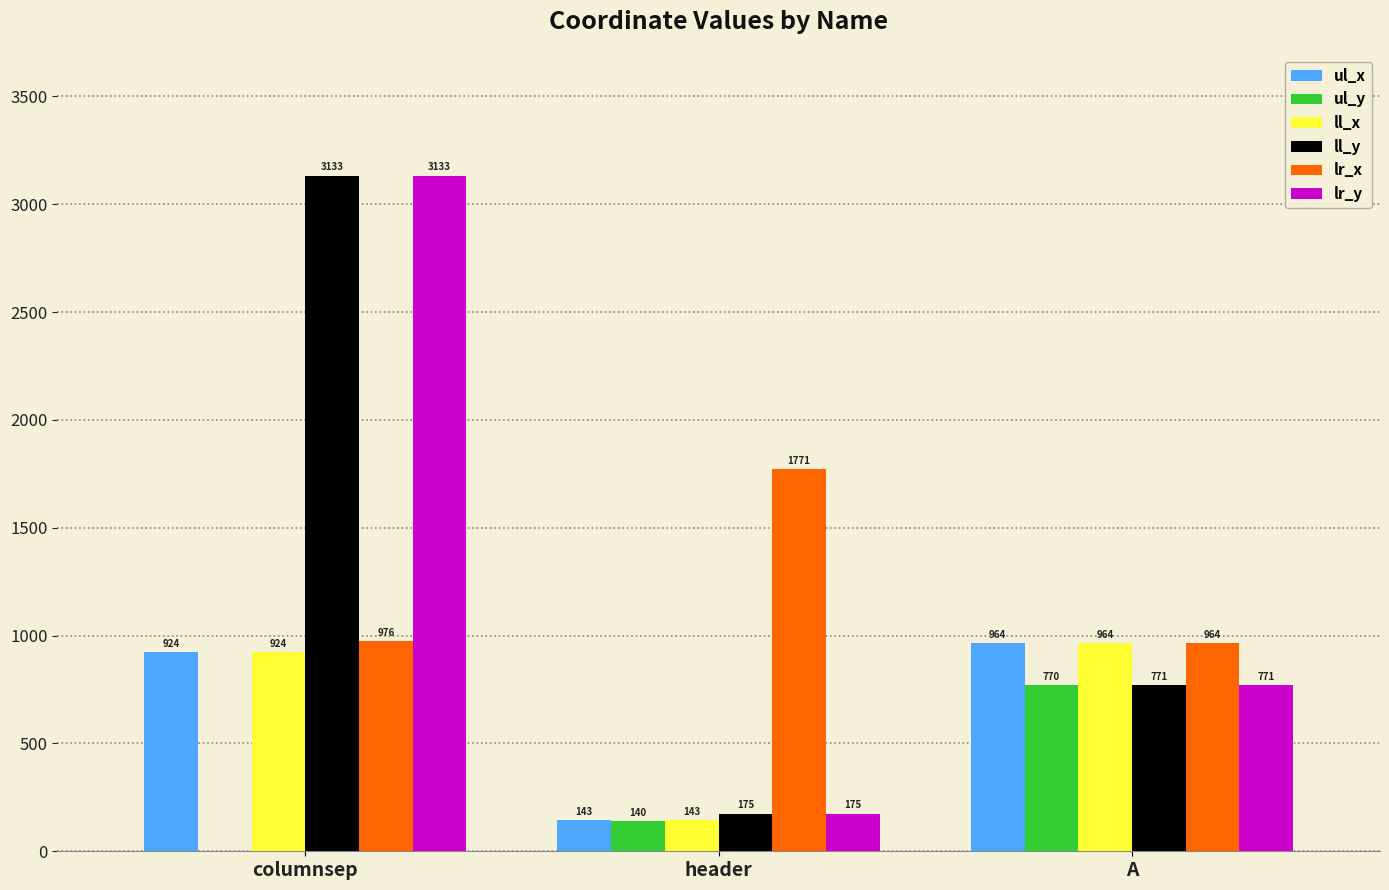

At which category is the sum across all series the highest?

columnsep